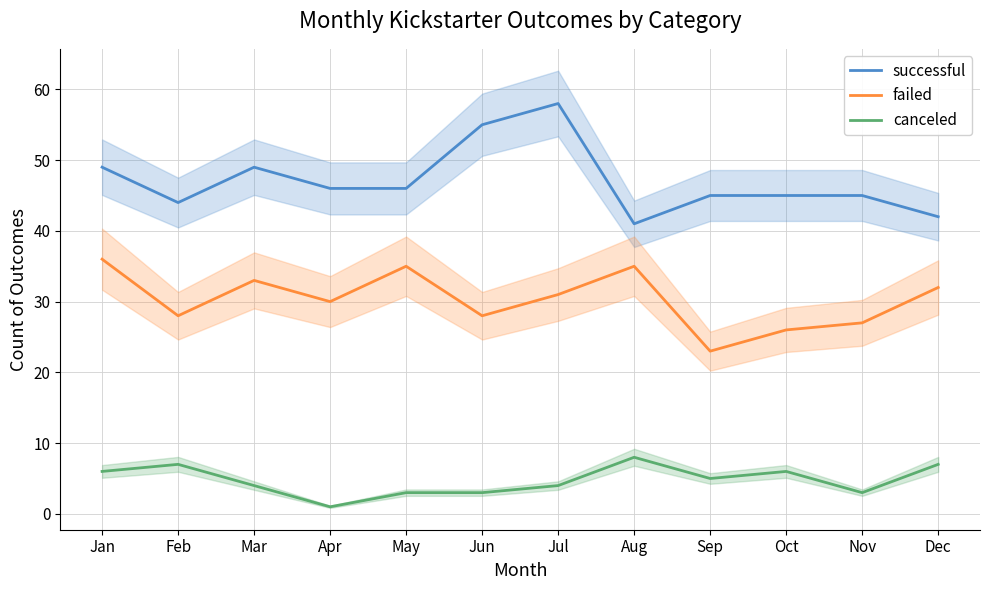

List the labels in order of canceled value, smallest first.

Apr, May, Jun, Nov, Mar, Jul, Sep, Jan, Oct, Feb, Dec, Aug